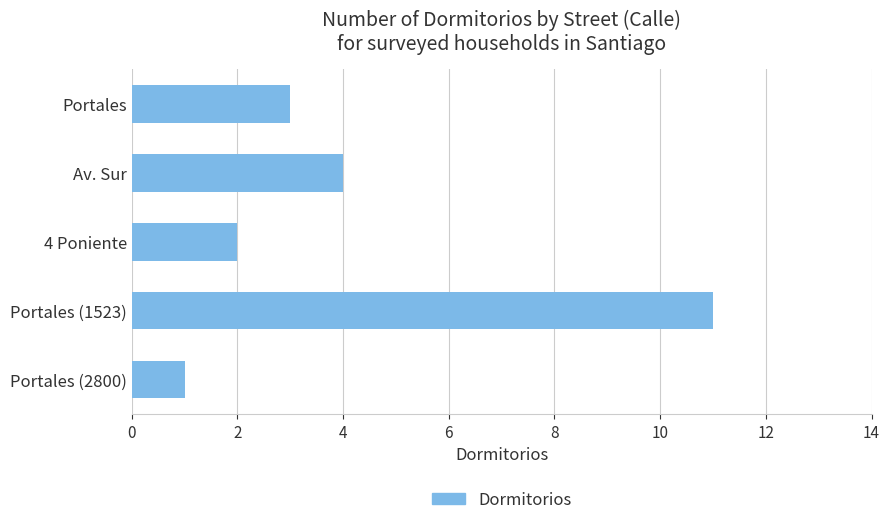

What is the maximum value shown in the chart?

11